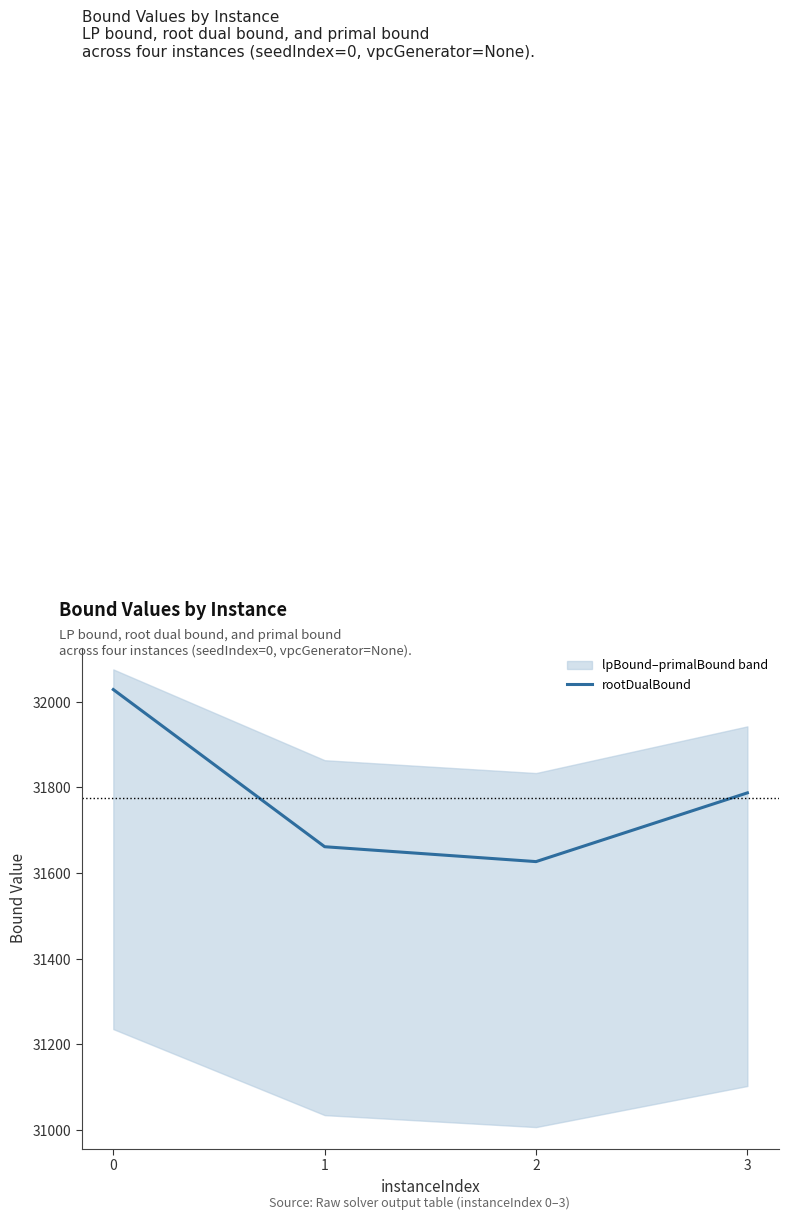

Where is the data nearest to the value 31827?

3